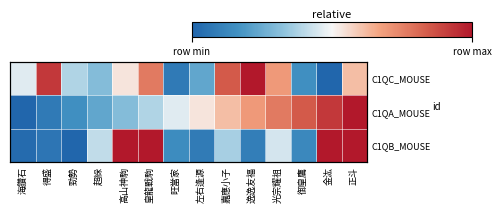

Which has a higher value, 逸逸友福 or 正斗?

逸逸友福